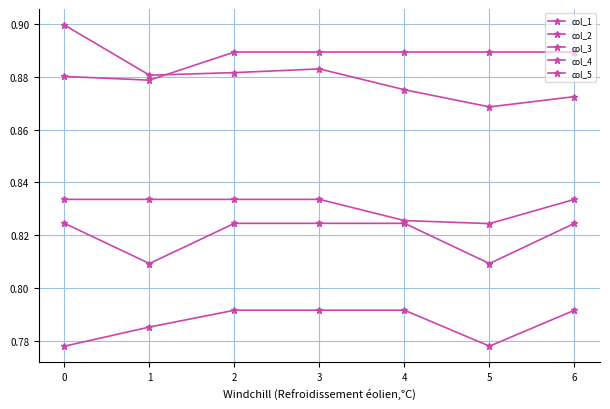

At how many categories does at least one series exceed 0?

7